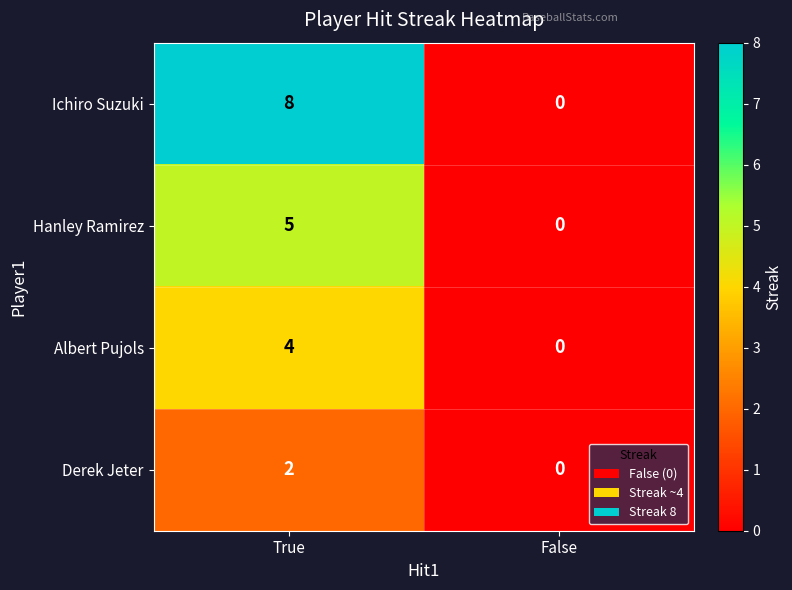

Which label corresponds to the smallest value in the chart?

False